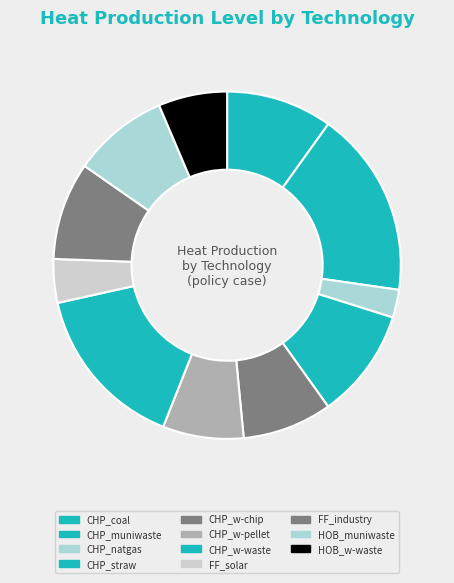

Combined, do CHP_w-chip and CHP_w-waste account for over 50%?

No